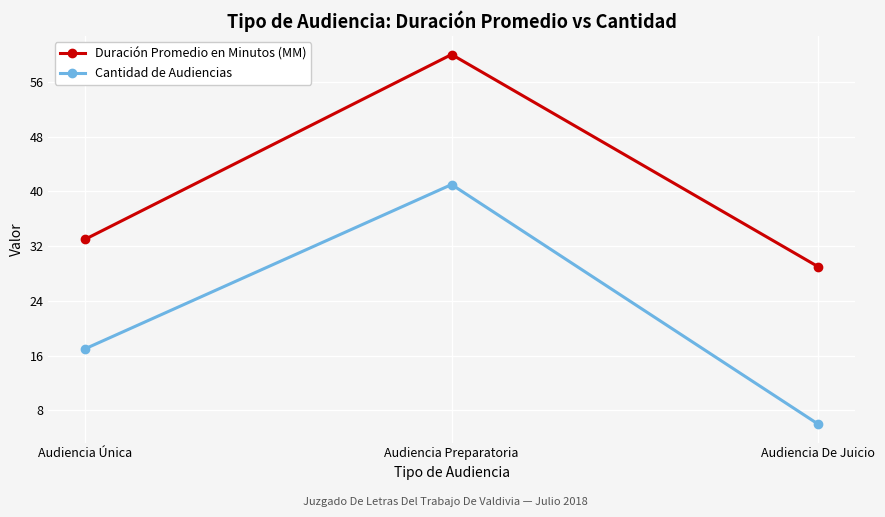

What is the approximate value of Cantidad de Audiencias at Audiencia De Juicio?

6